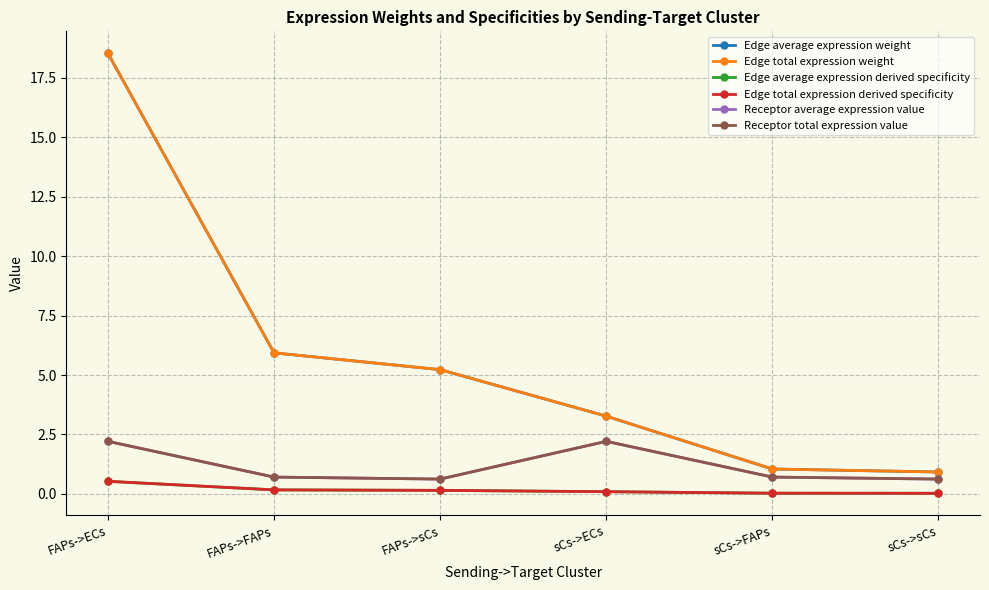

What is the label of the 1st point from the left?

FAPs->ECs